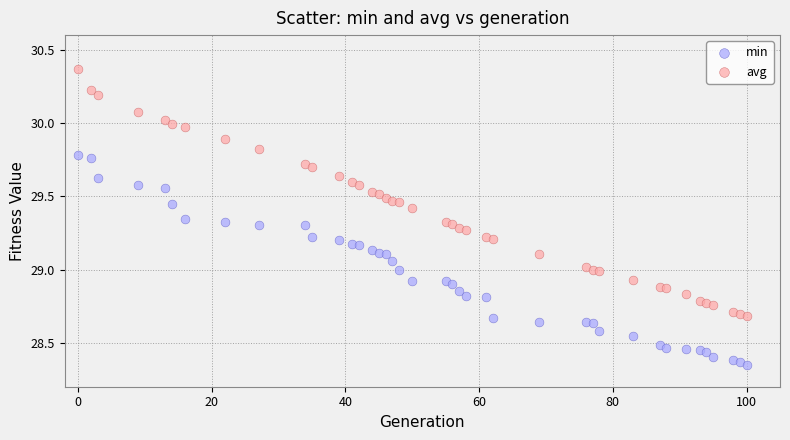

Which series has the largest Y range (max minus min)?

avg